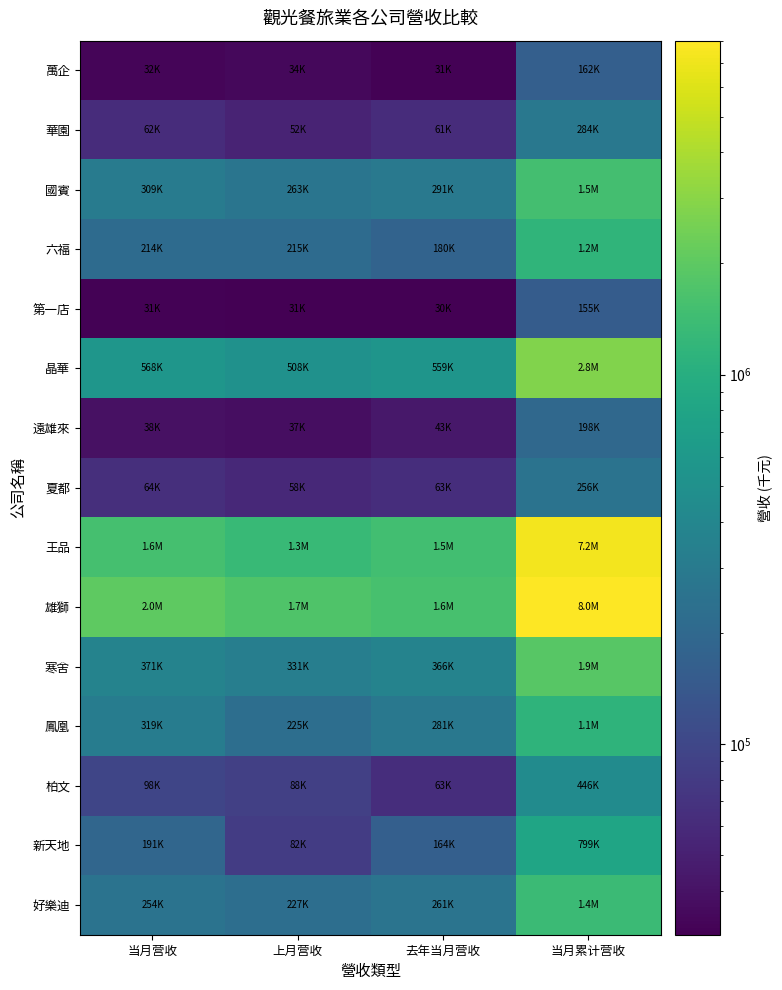

How many data points does each series have?

4